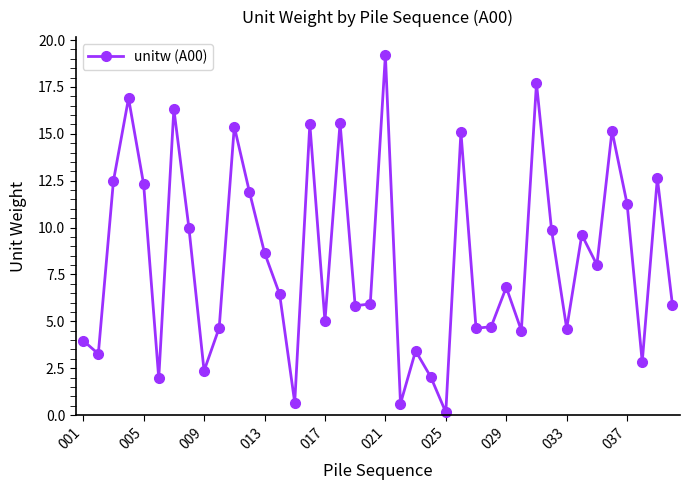

What is the maximum value shown in the chart?

19.2